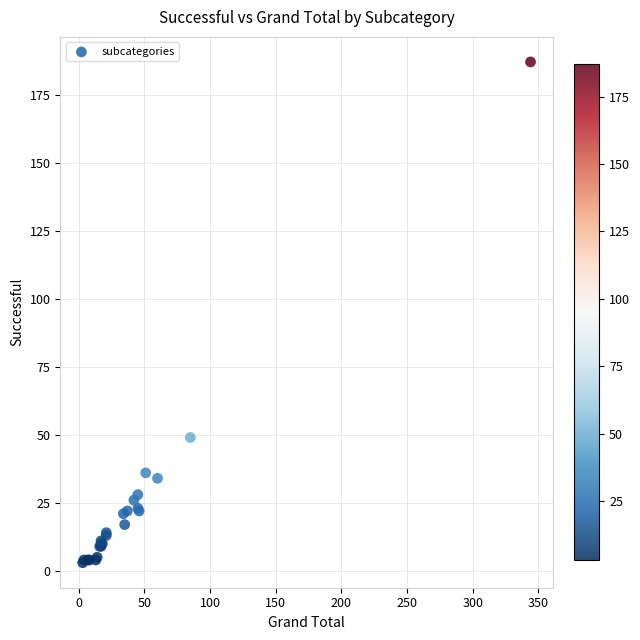

What Y value in the scatter plot is closest to 95?

49